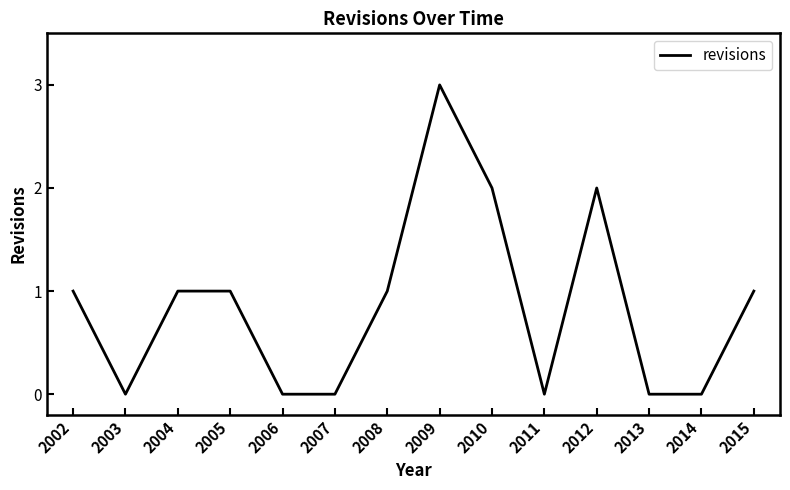

Which category has the highest value across all series?

2009